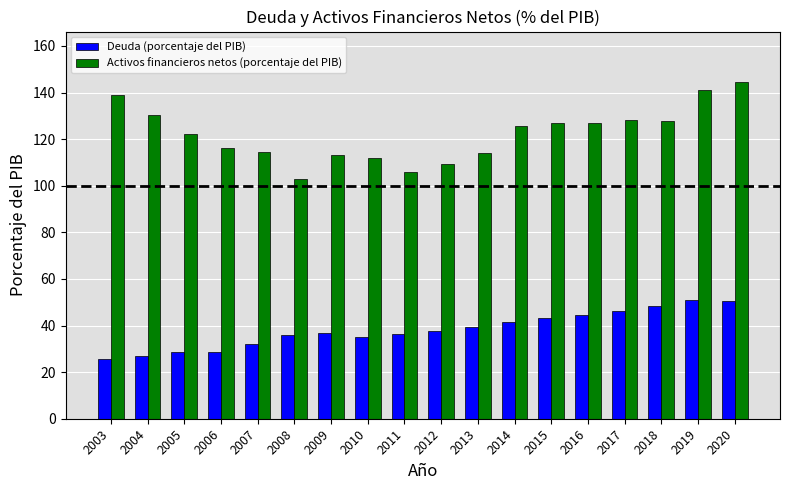

Is it true that Deuda (porcentaje del PIB) equals 46.2 at 2017?

True